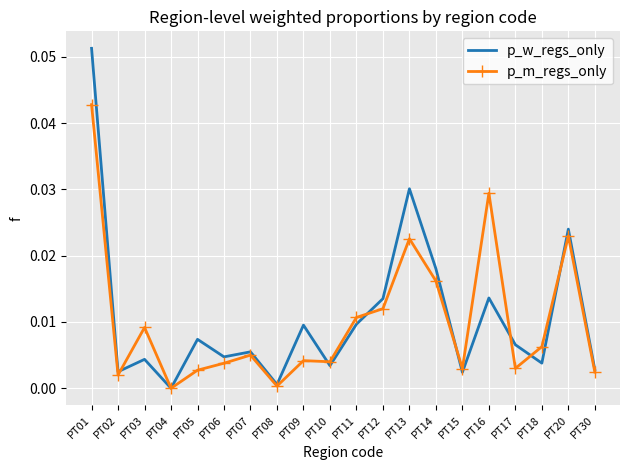

True or false: p_m_regs_only has a value of 0.0 at PT20.

True